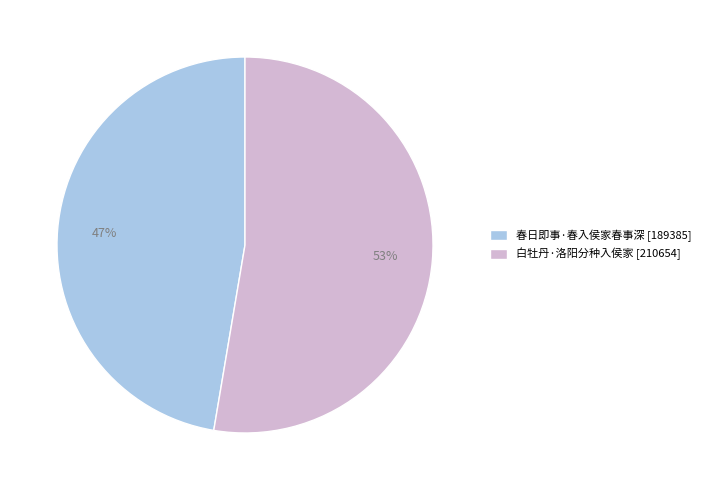

Which has a higher value, 春日即事·春入侯家春事深 or 白牡丹·洛阳分种入侯家?

白牡丹·洛阳分种入侯家